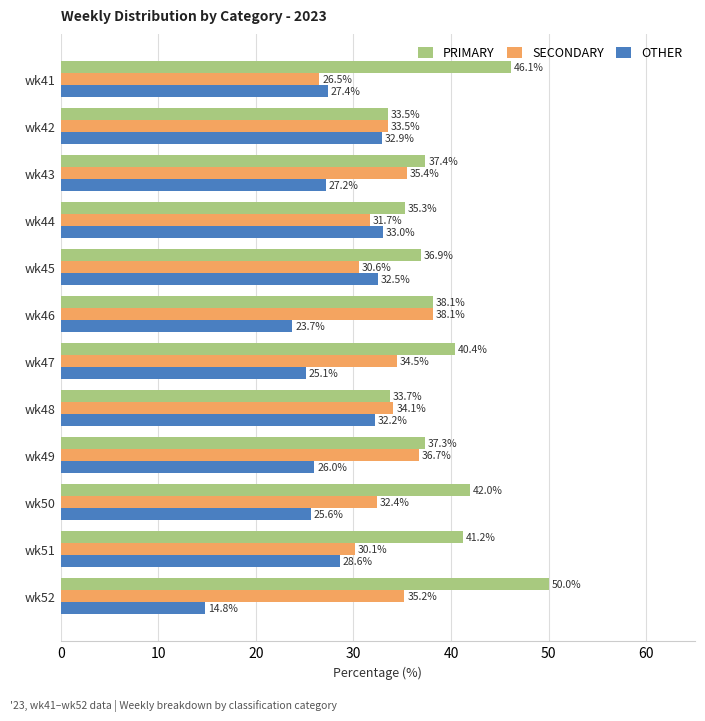

What is the difference between the highest and lowest values at wk42?

0.6